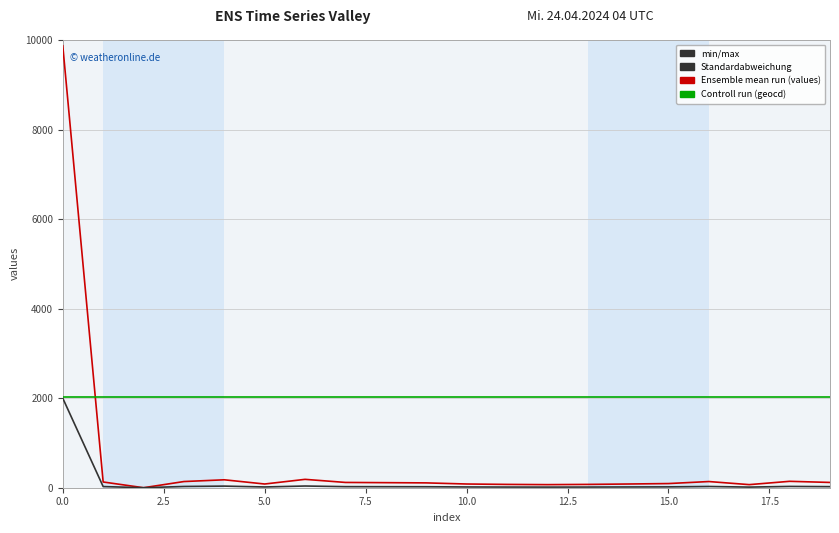

What is the greatest value displayed?

9871